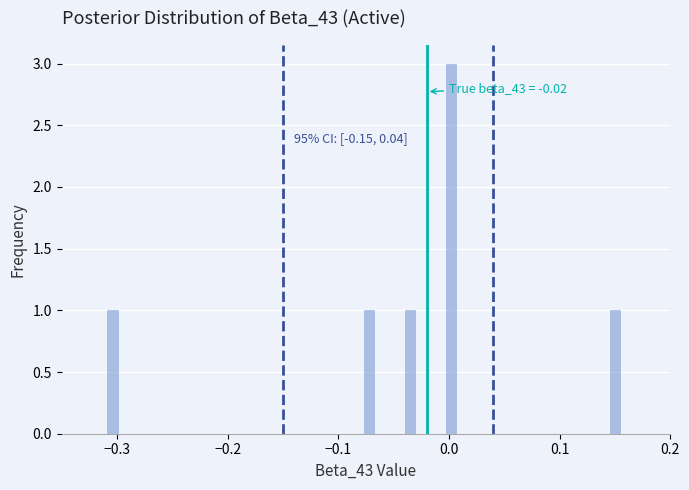

Read against the x-axis, roughly where is the centre of the tallest bar?

0.00